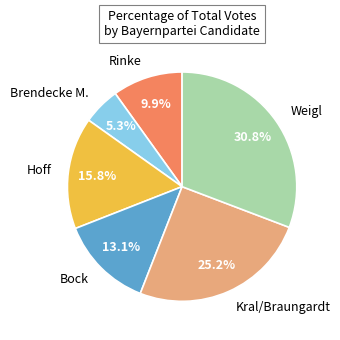

What is the ratio of the value at Brendecke M. to the value at Bock?

0.4